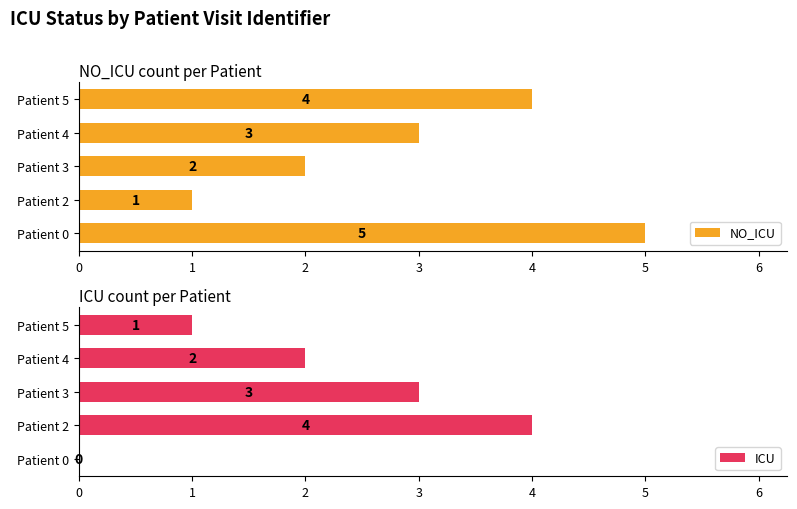

Rank the categories by NO_ICU value from lowest to highest.

Patient 2, Patient 3, Patient 4, Patient 5, Patient 0